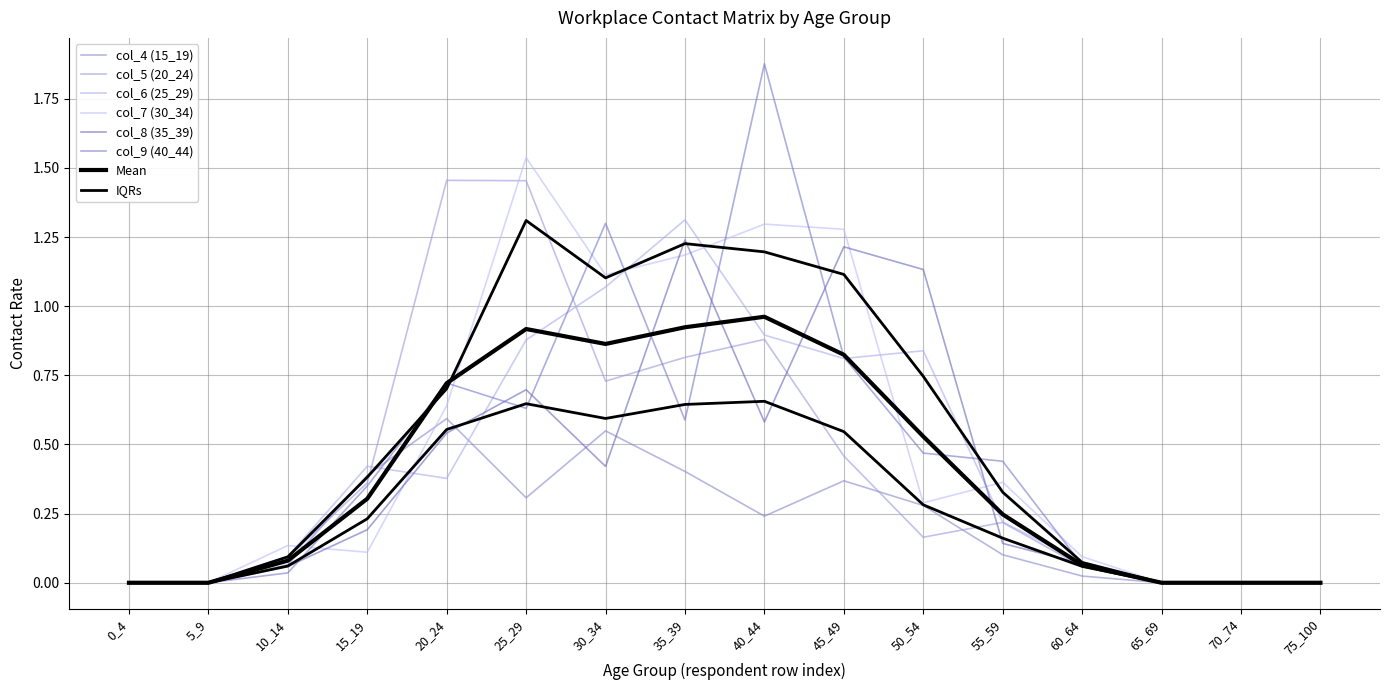

What is the sum of the col_5 (20_24) values at 30_34 and 40_44?

1.6